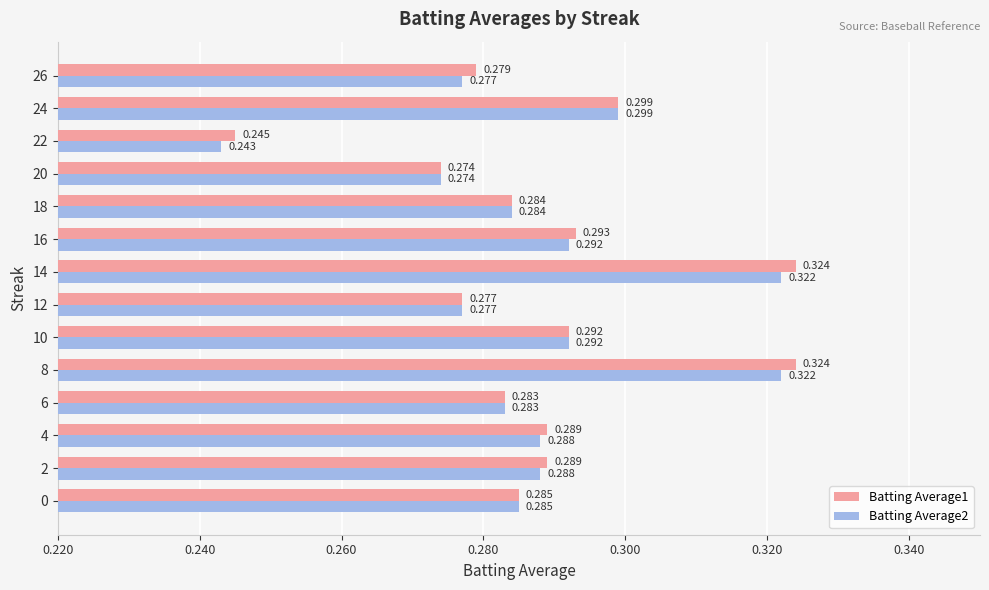

Is the value of Batting Average2 at 2 greater than the value of Batting Average1 at 16?

No